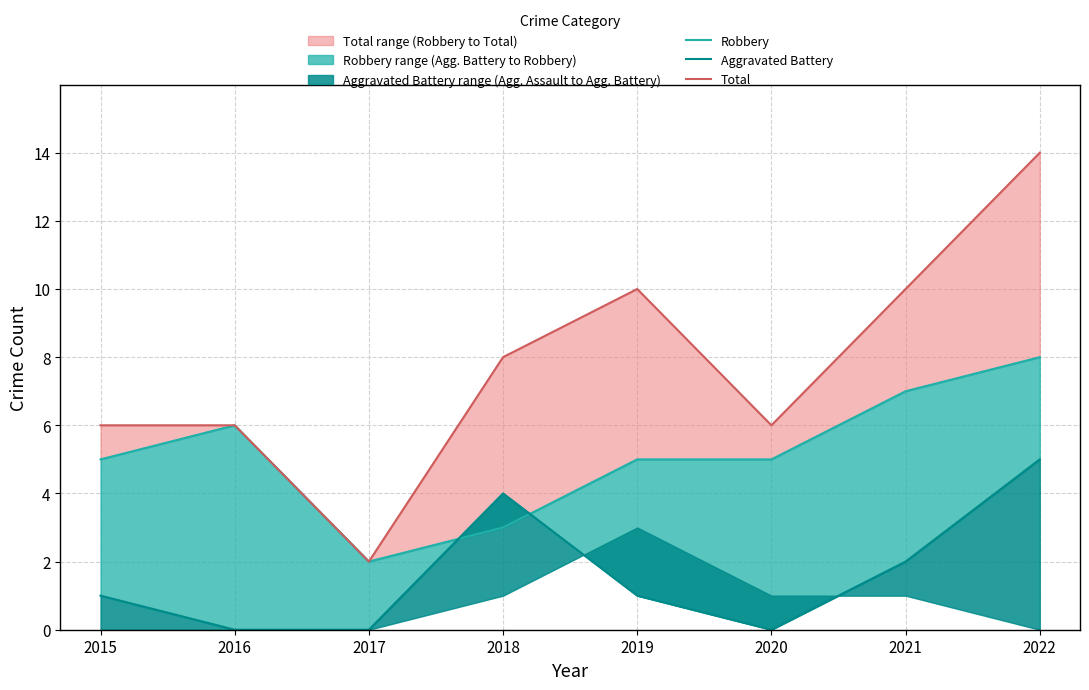

Where is the first local maximum for Robbery?

2016